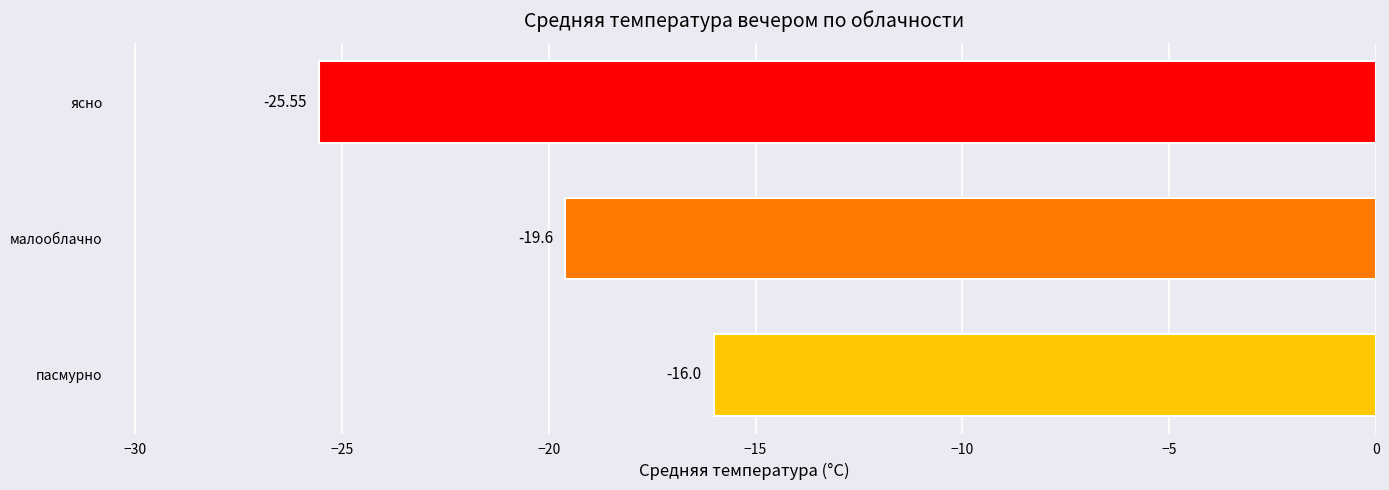

Between пасмурно and ясно, which is larger?

пасмурно